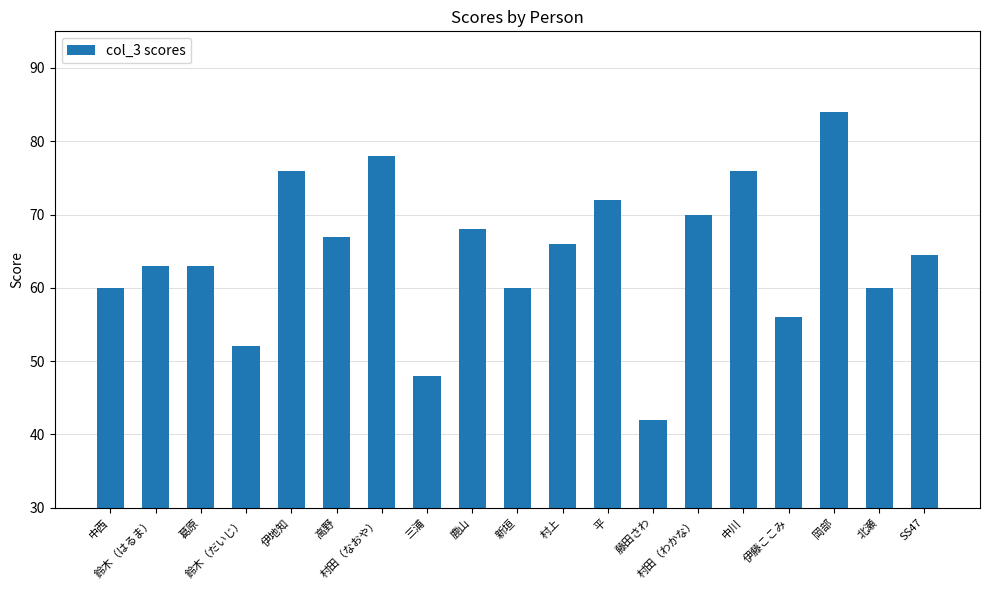

Which category has the highest value across all series?

岡部